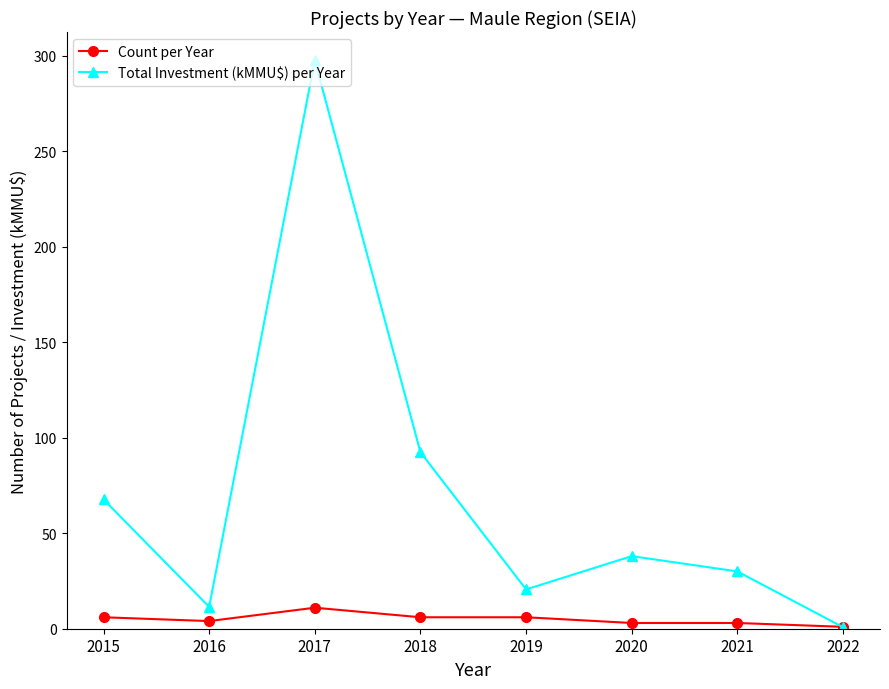

How many data points in Total Investment (kMMU$) per Year are less than 38?

4